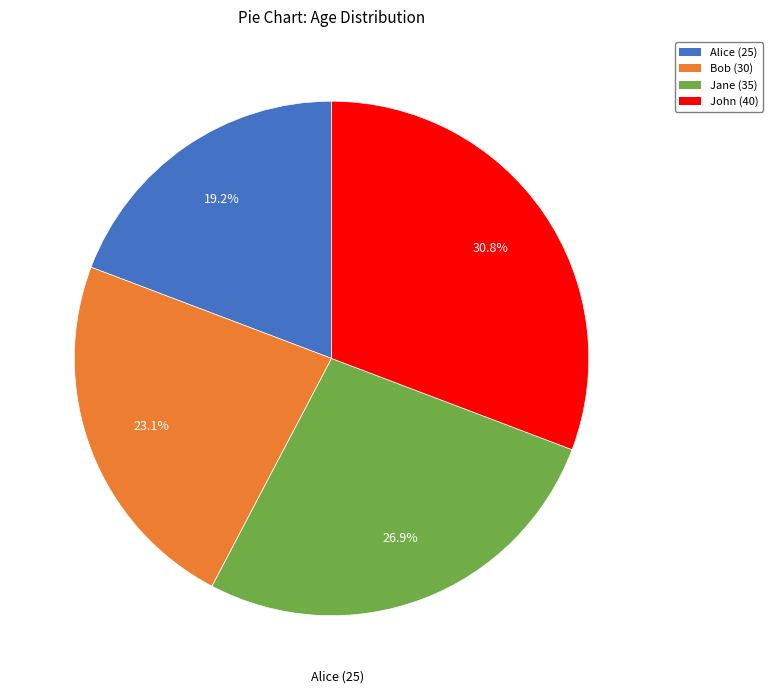

To the nearest percent, what portion does John represent?

31%